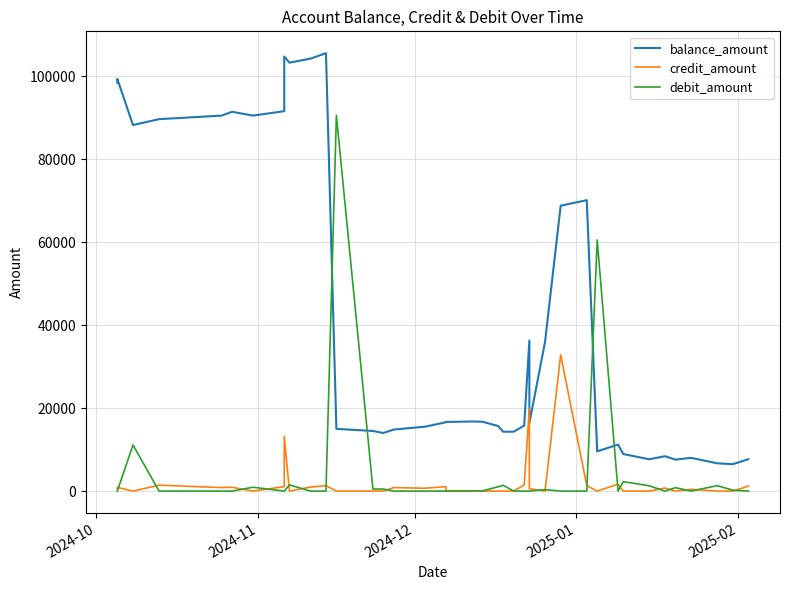

Read the credit_amount value at 2025-01.

1420.9